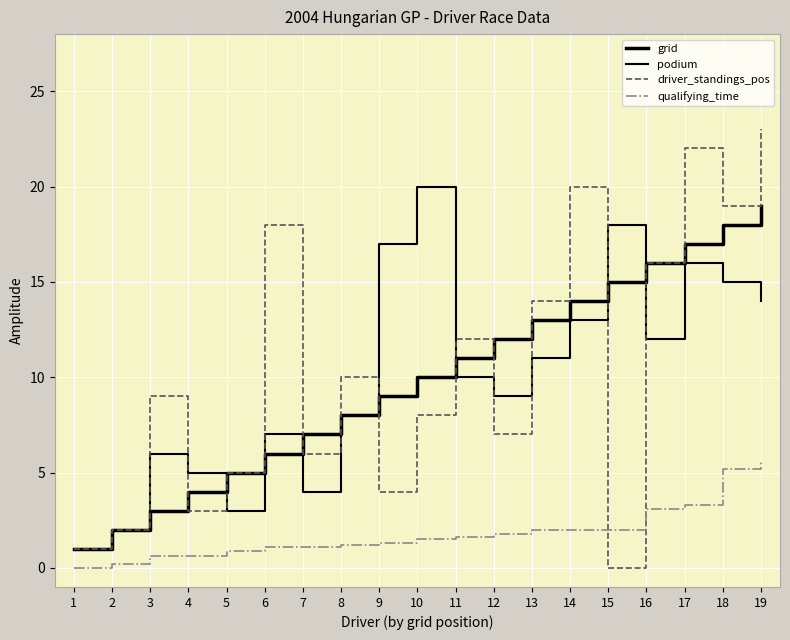

Is this an area chart (filled region under the line)?

No